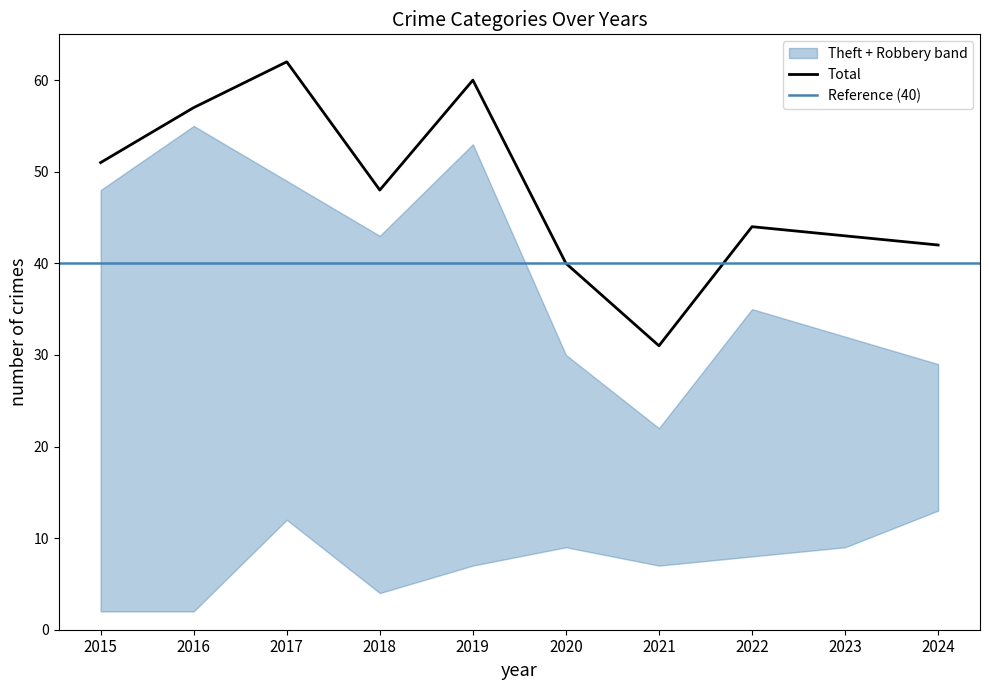

Which series has the largest total across all categories?

Total